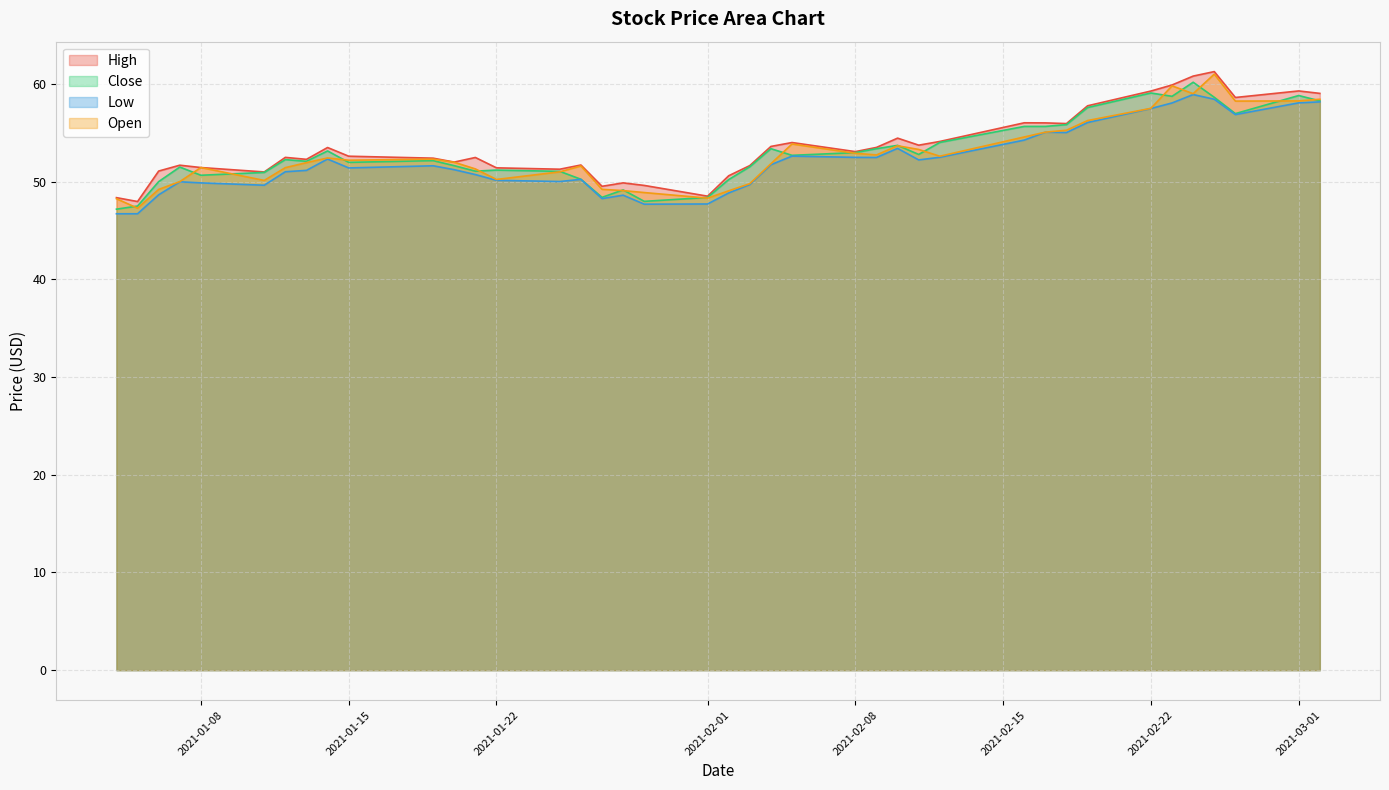

Which label corresponds to the smallest value in the chart?

2021-01-04